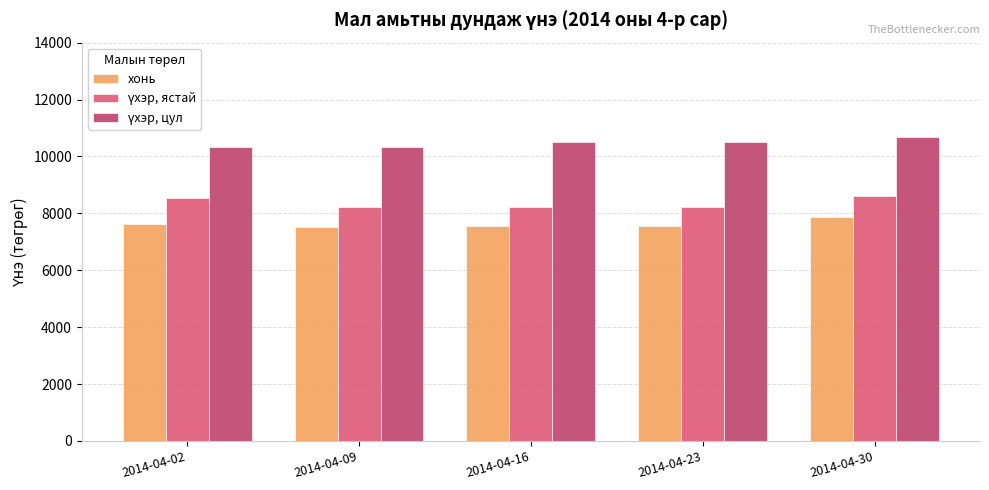

True or false: үхэр, цул has a value of 16760.1 at 2014-04-16.

False